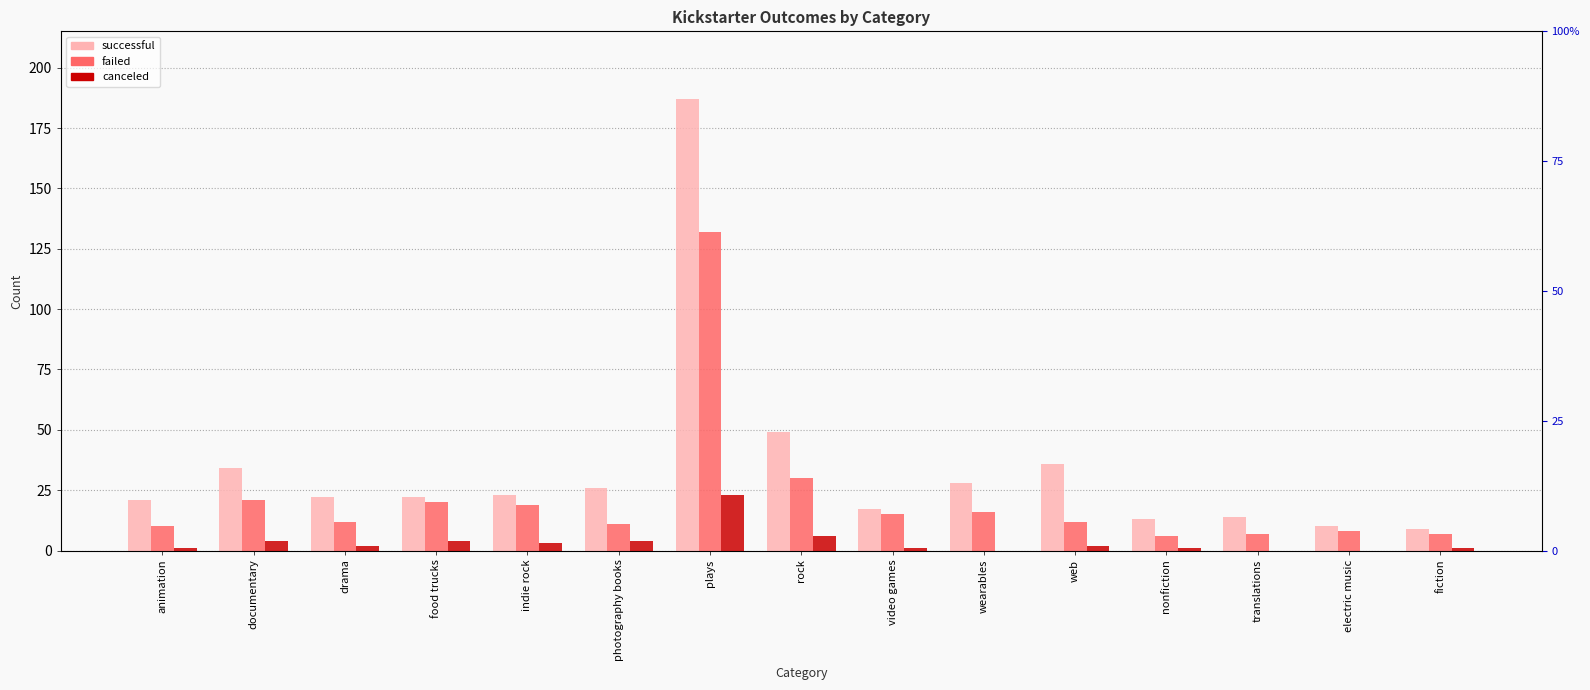

Where does the canceled series first go above 2?

documentary